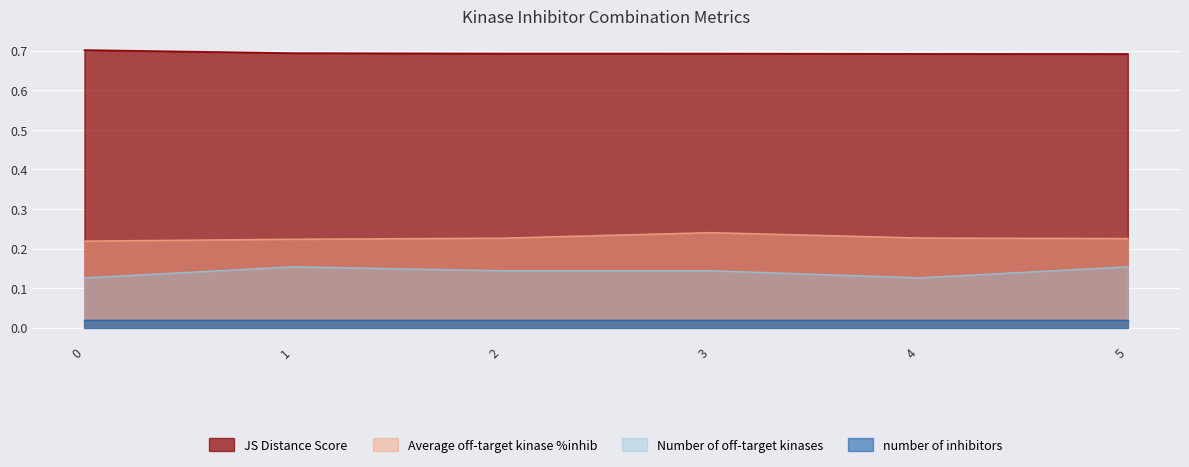

The Average off-target kinase %inhib series shows 0.3 at 4. True or false?

False